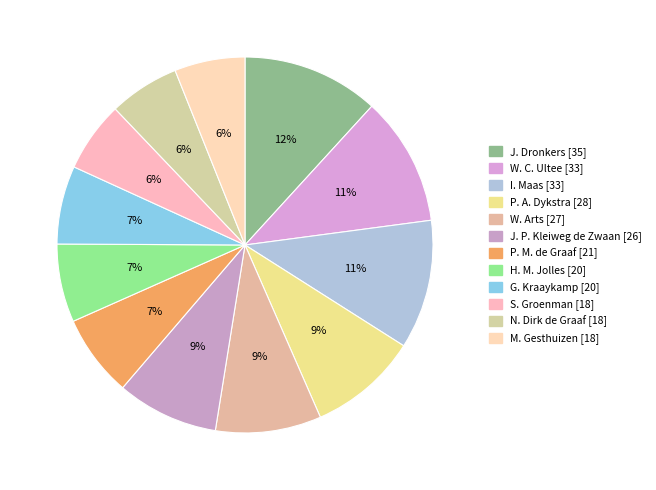

What percentage is the I. Maas slice, to the nearest percent?

11%